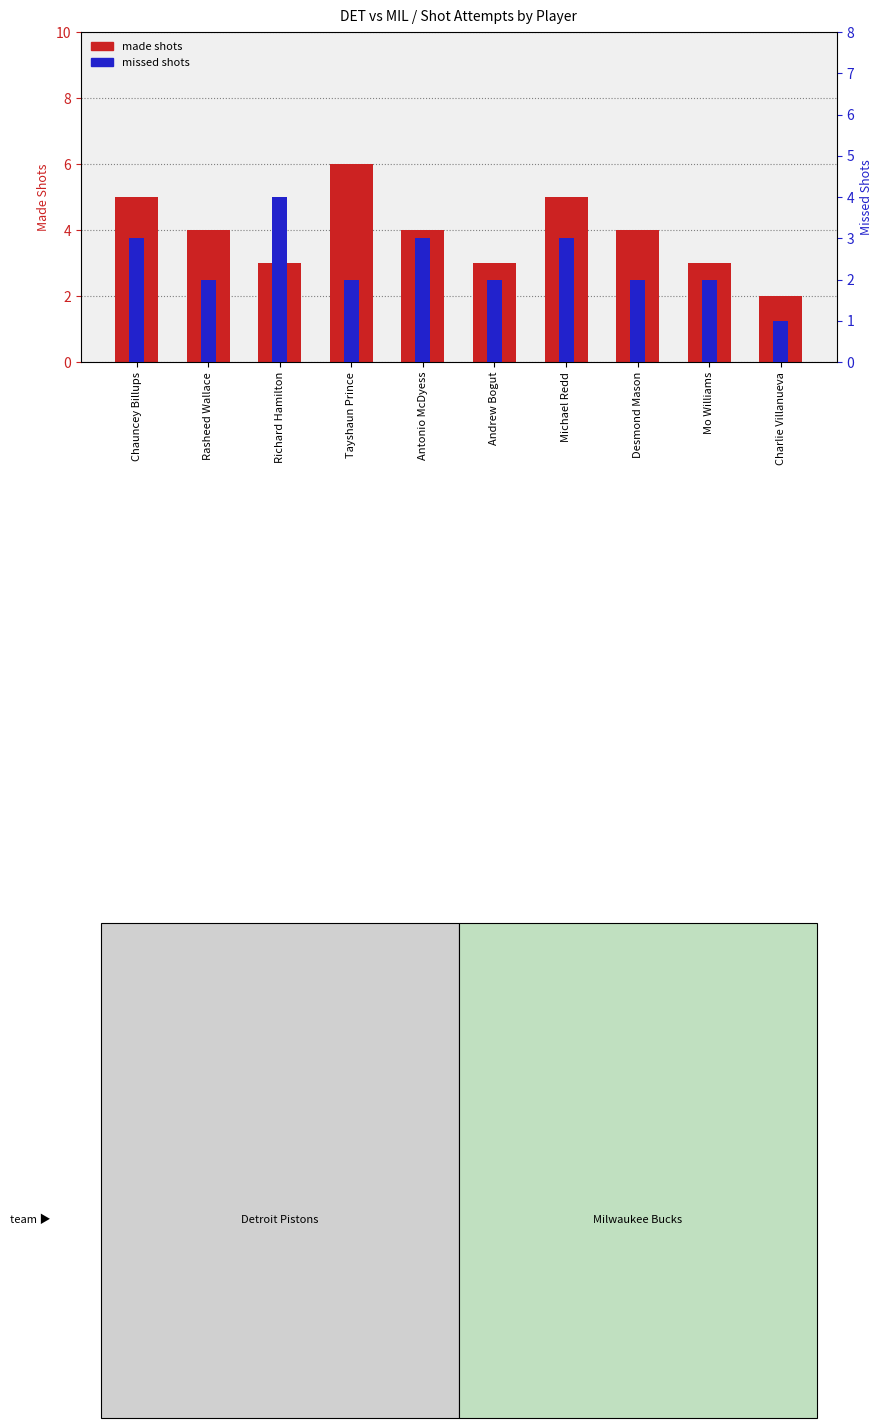

Does the chart contain stacked bars?

No